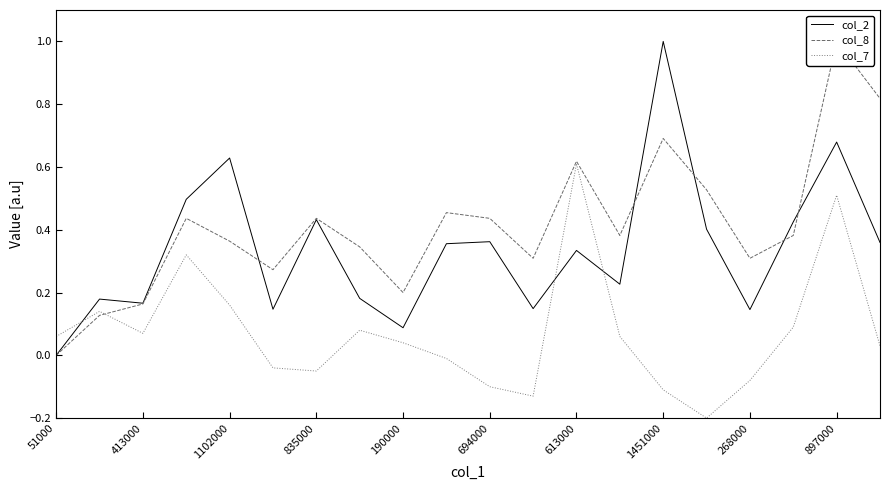

List the series in order of their peak value, highest first.

col_2, col_8, col_7